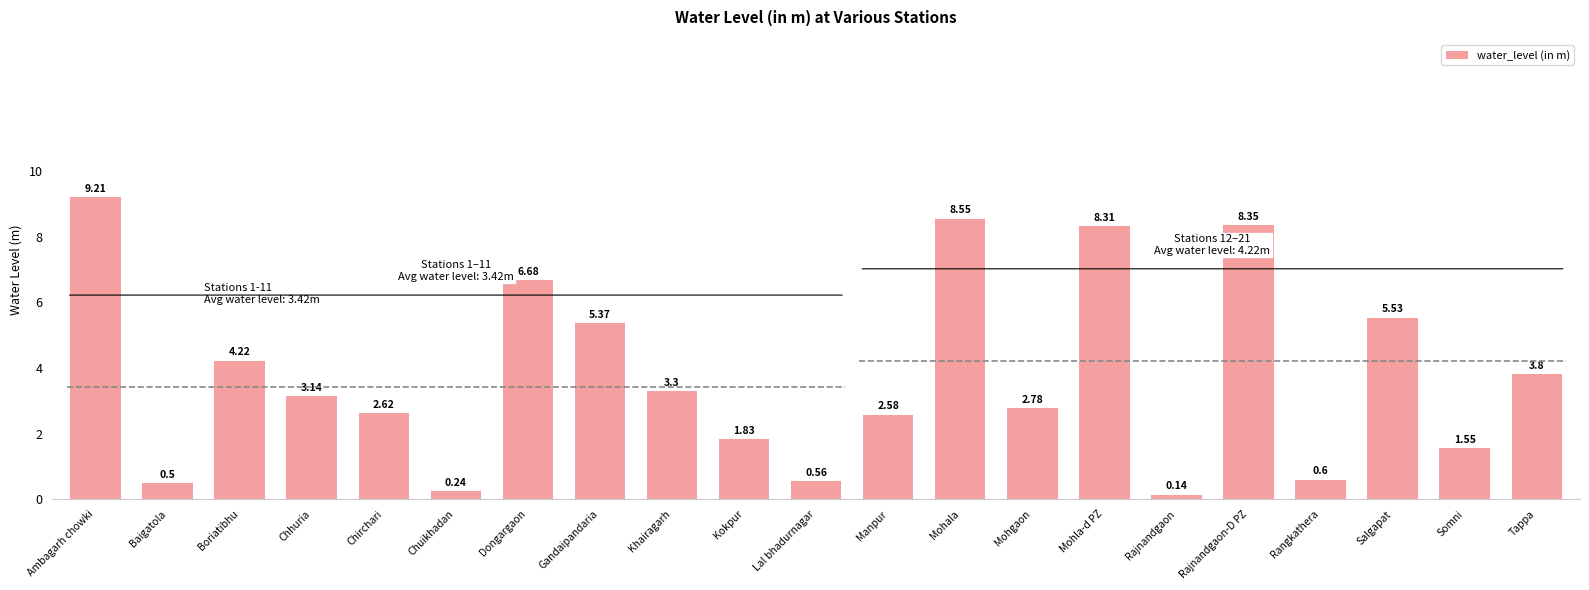

What is the label of the 14th bar from the right?

Gandaipandaria